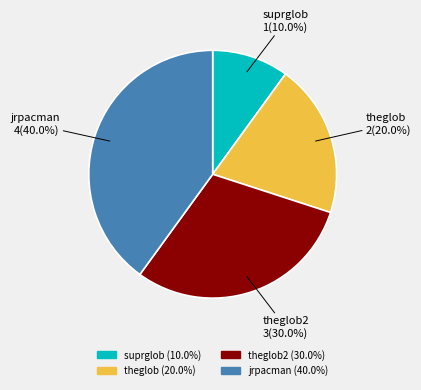

What percentage is NOT represented by theglob2?

70.0%